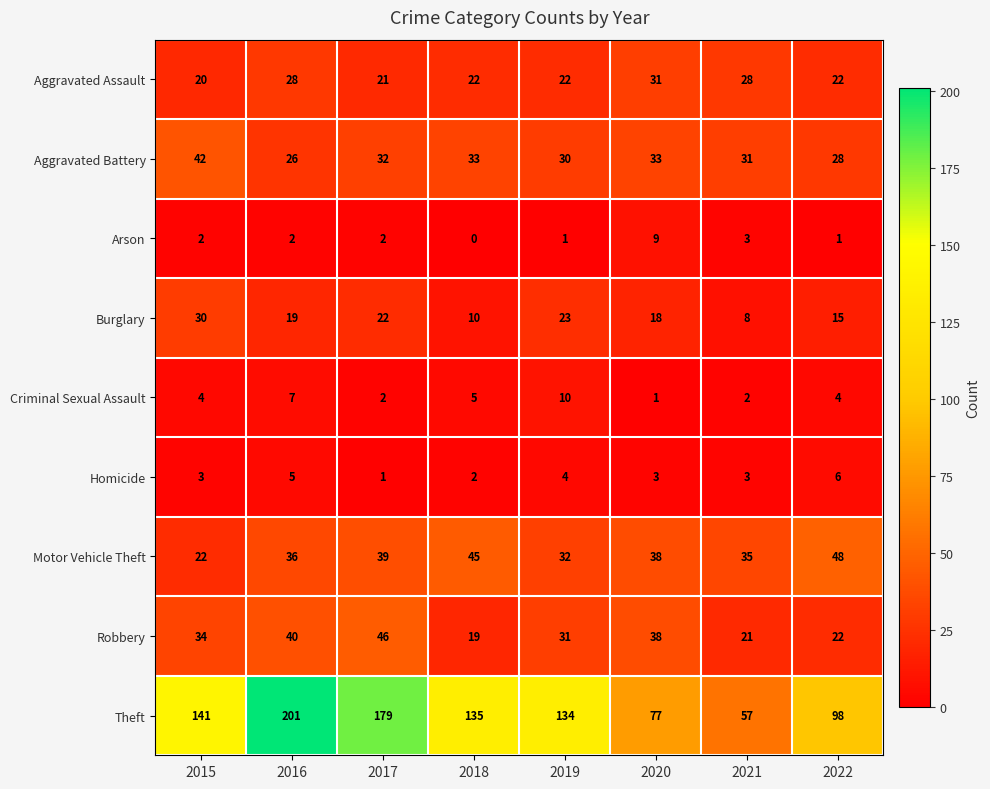

True or false: Aggravated Battery has a value of 9 at 2020.

False